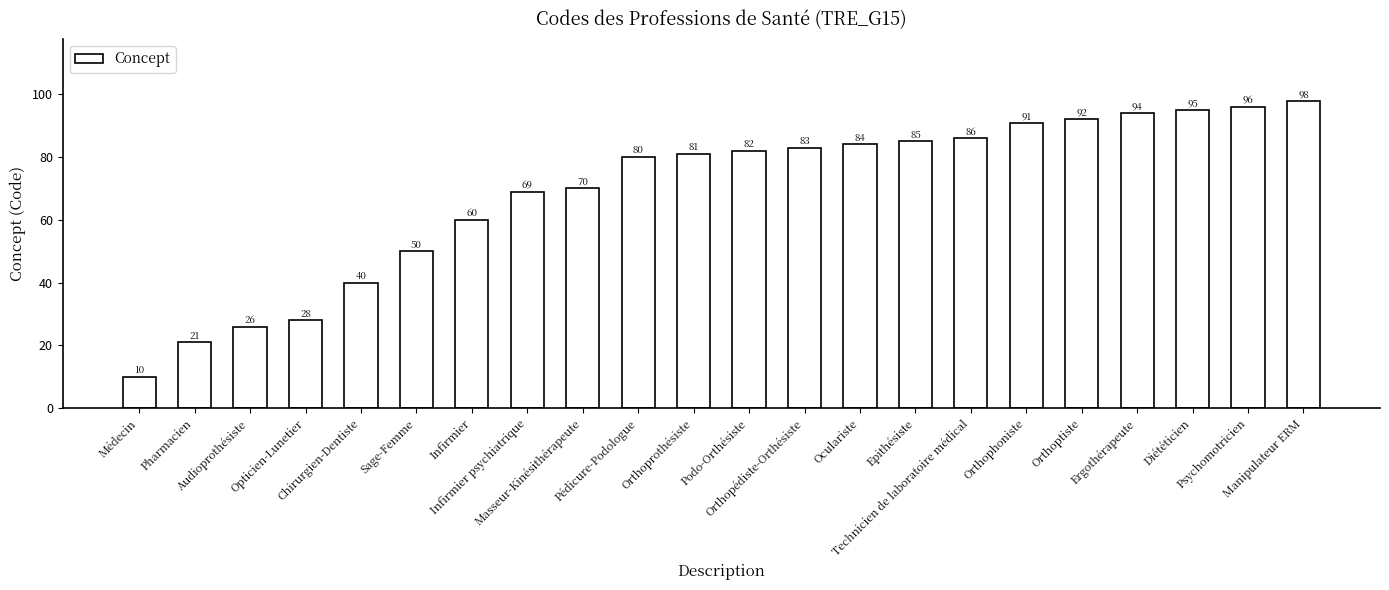

What is the sum of all values?

1521